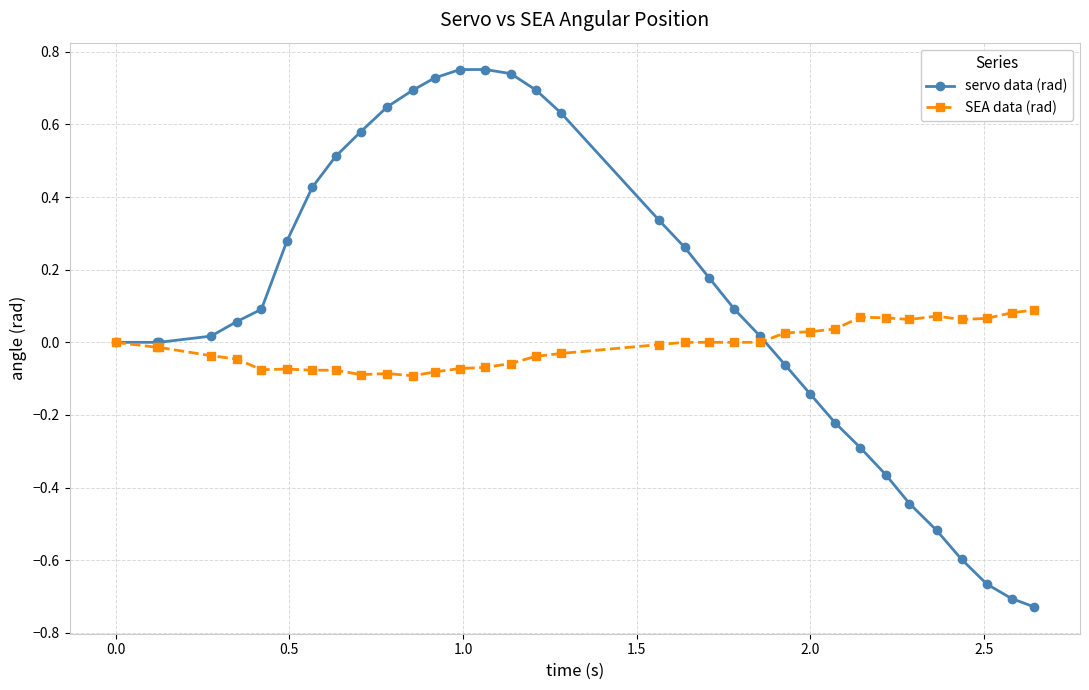

How many categories are shown in the chart?

34